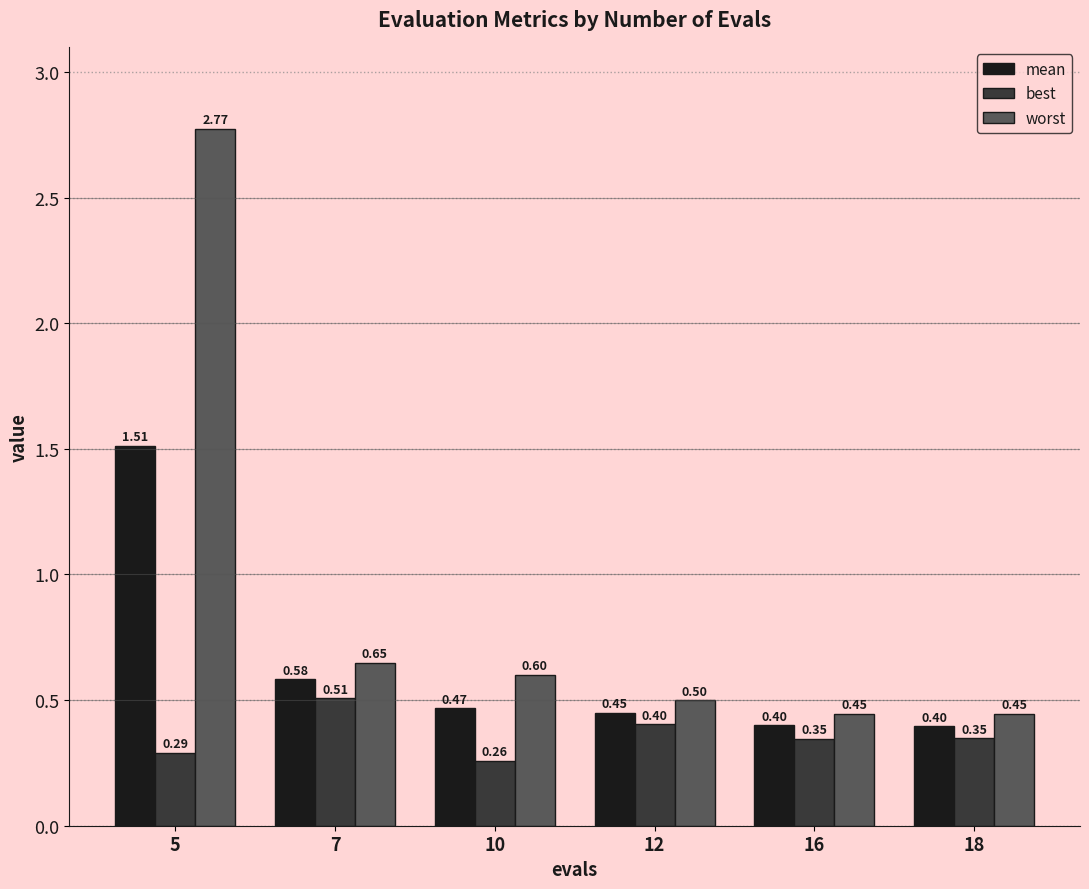

Which category has the highest value in the worst series?

5